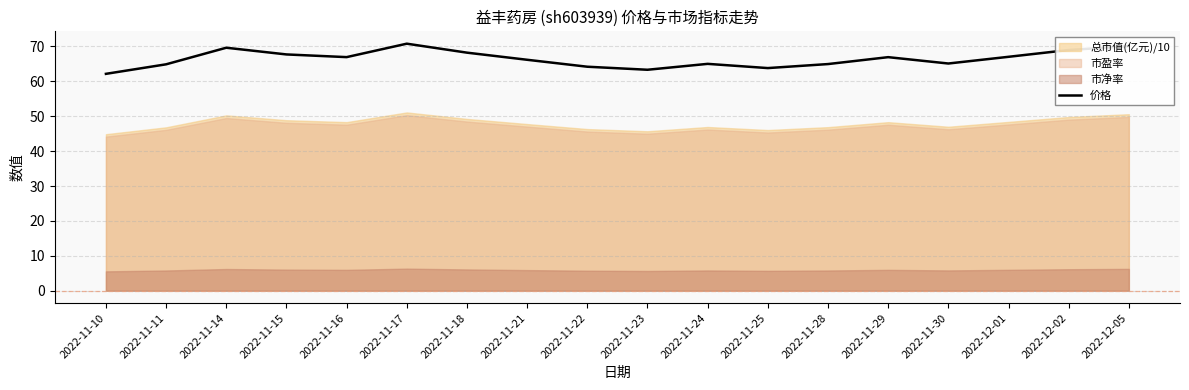

List the labels in order of value, largest first.

2022-11-17, 2022-12-05, 2022-11-14, 2022-12-02, 2022-11-18, 2022-11-15, 2022-12-01, 2022-11-16, 2022-11-29, 2022-11-21, 2022-11-30, 2022-11-24, 2022-11-28, 2022-11-11, 2022-11-22, 2022-11-25, 2022-11-23, 2022-11-10